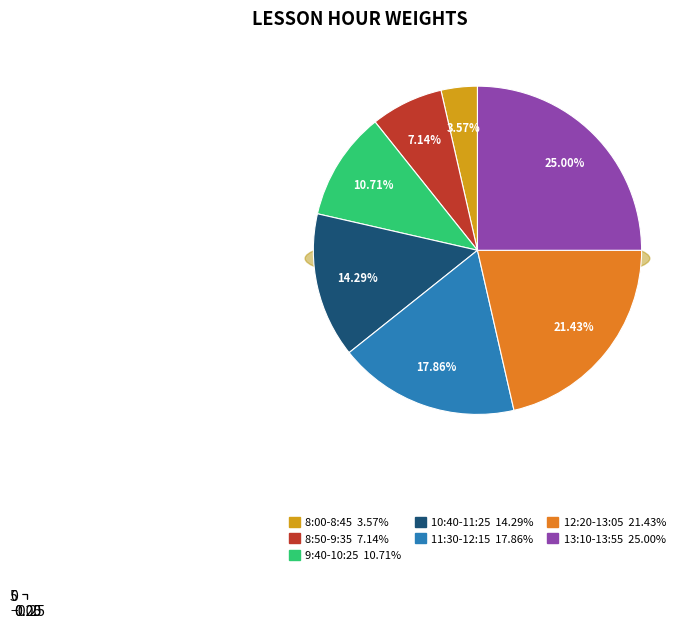

What is the total percentage of 12:20-13:05 and 11:30-12:15?

39.3%